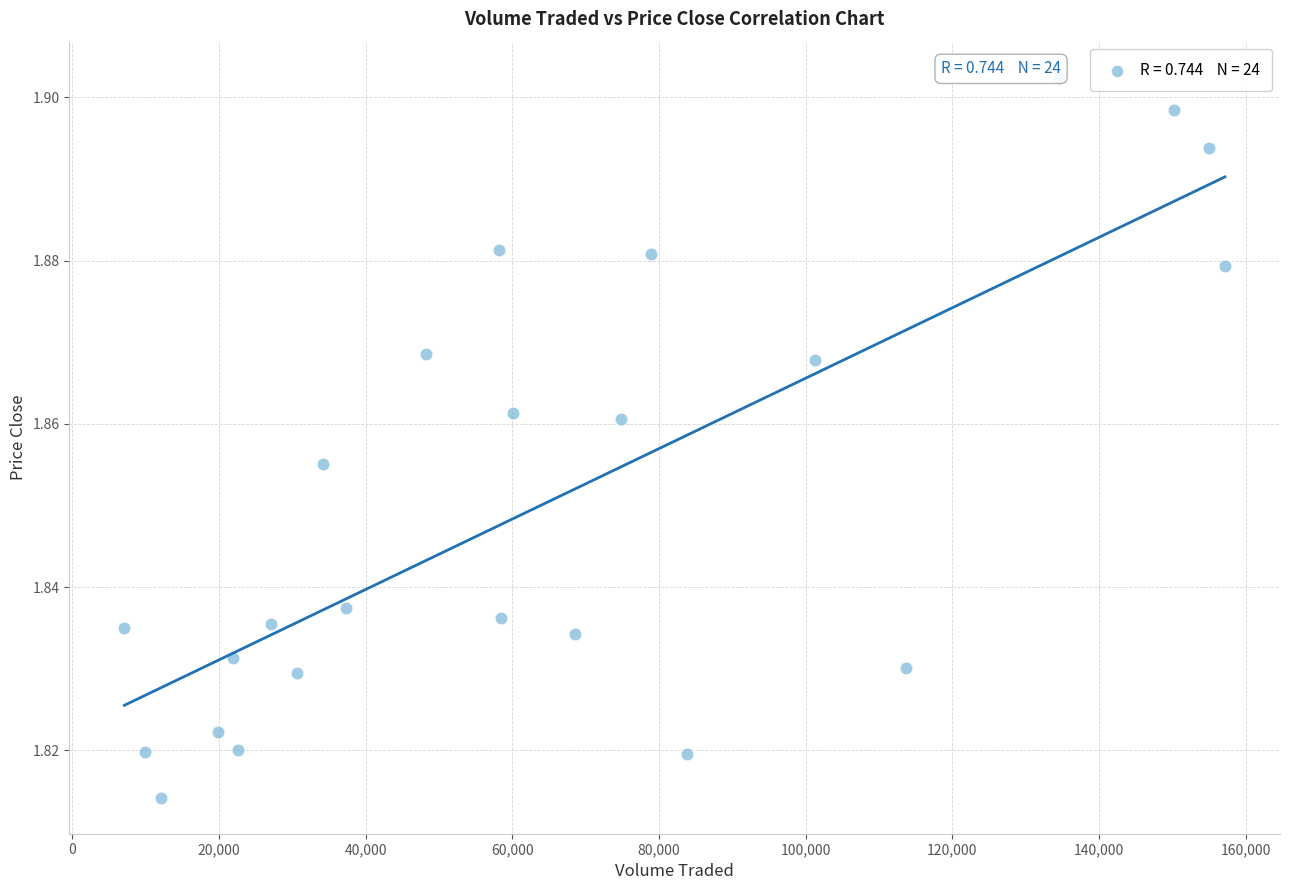

What is the range of X values (max minus min)?

150104.4